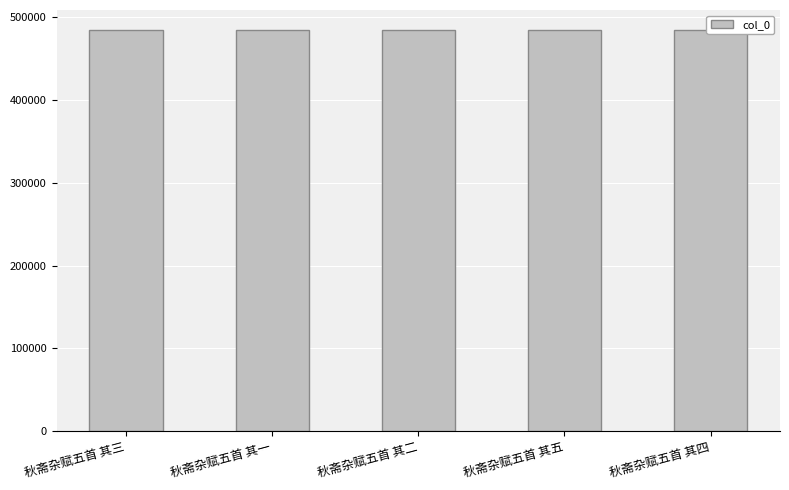

Approximately how many times larger is the value at 秋斋杂赋五首 其一 compared to 秋斋杂赋五首 其二?

1.0